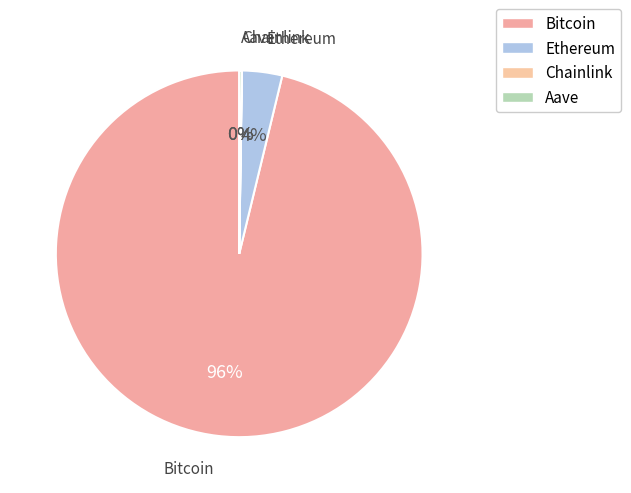

What is the majority slice?

Bitcoin